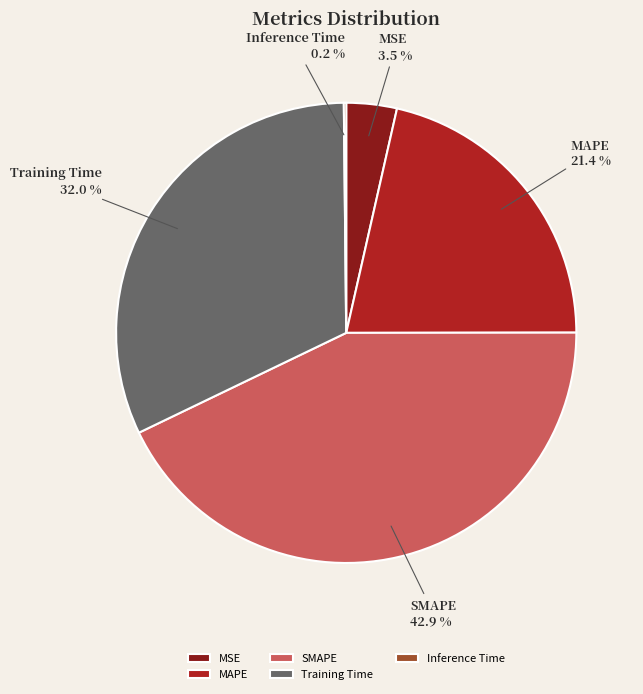

What percentage is NOT represented by SMAPE?

57.1%